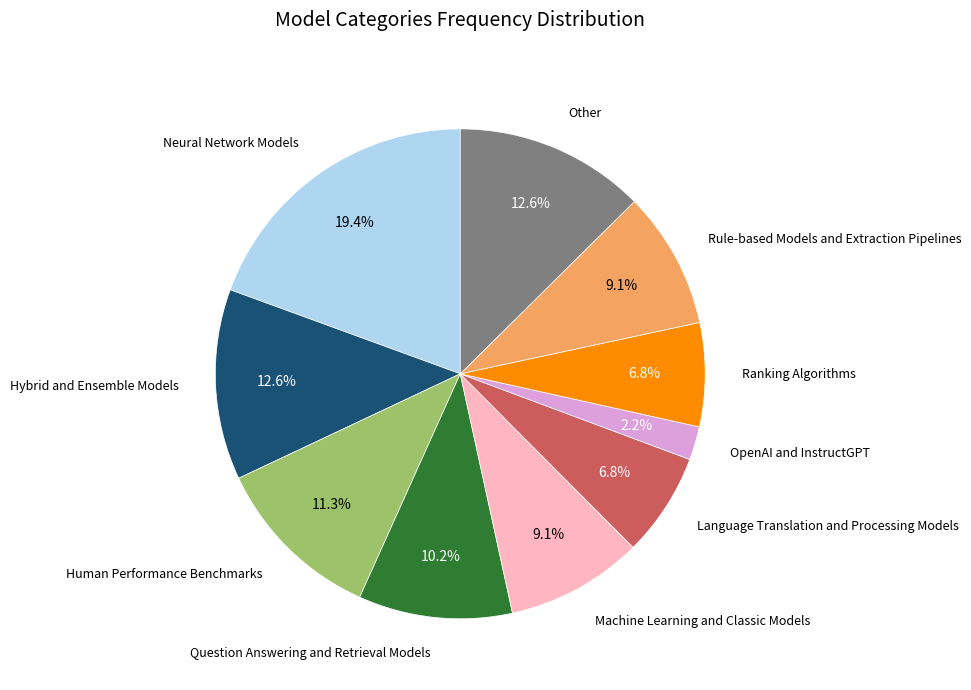

Does any single category account for the majority?

No